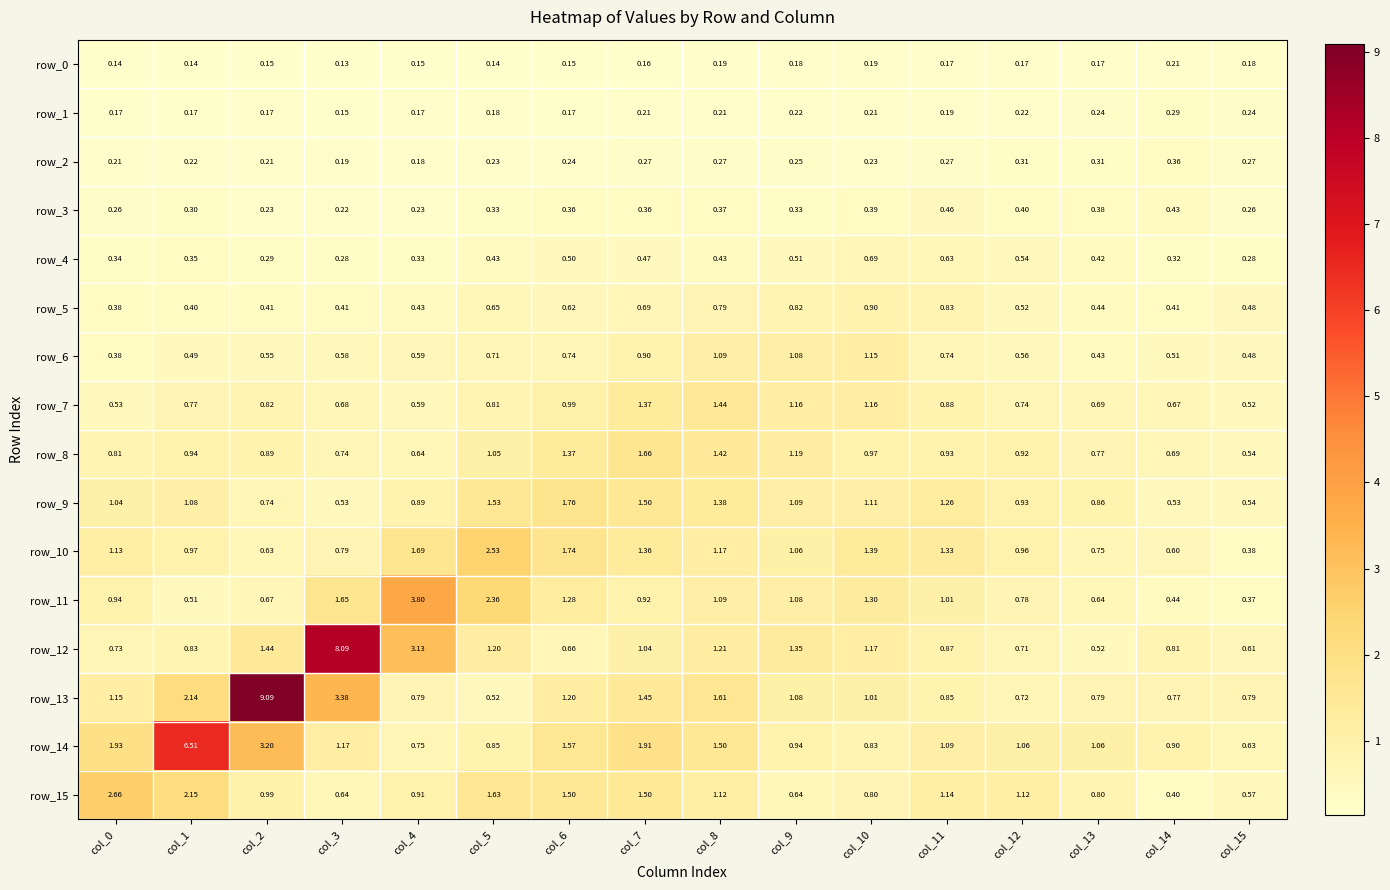

How many data points in row_9 are less than 1?

7